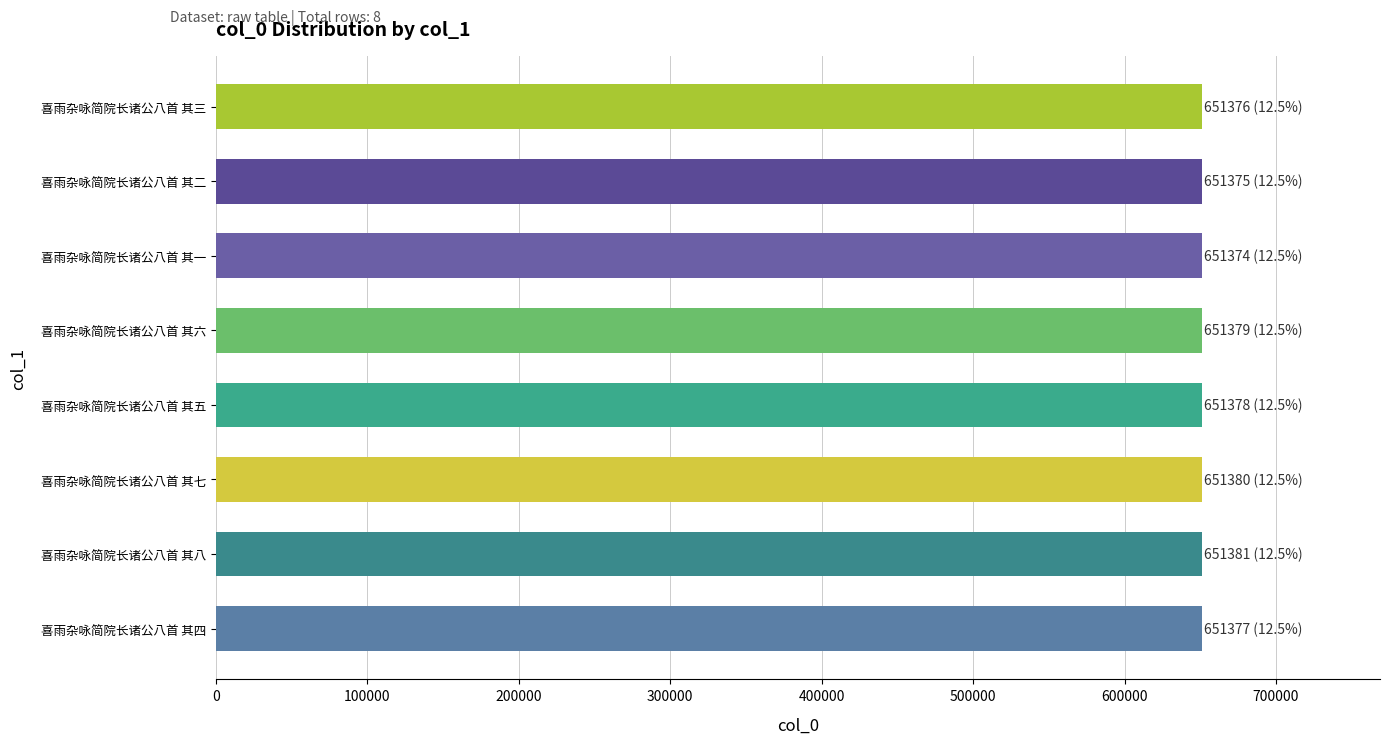

Is it true that the value at 喜雨杂咏简院长诸公八首 其三 is 651376?

True